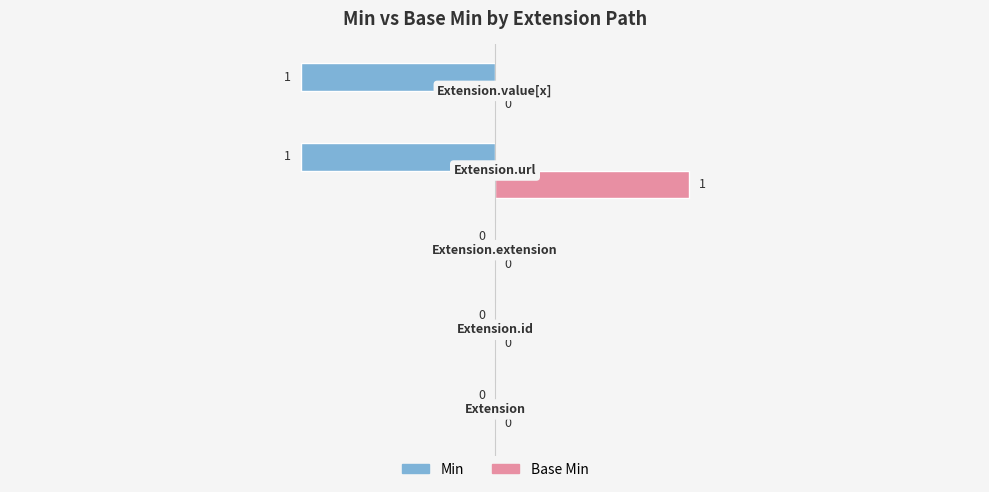

Reading right to left, extract all data points from this chart.

Min: -1	-1	0	0	0
Base Min: 0	1	0	0	0